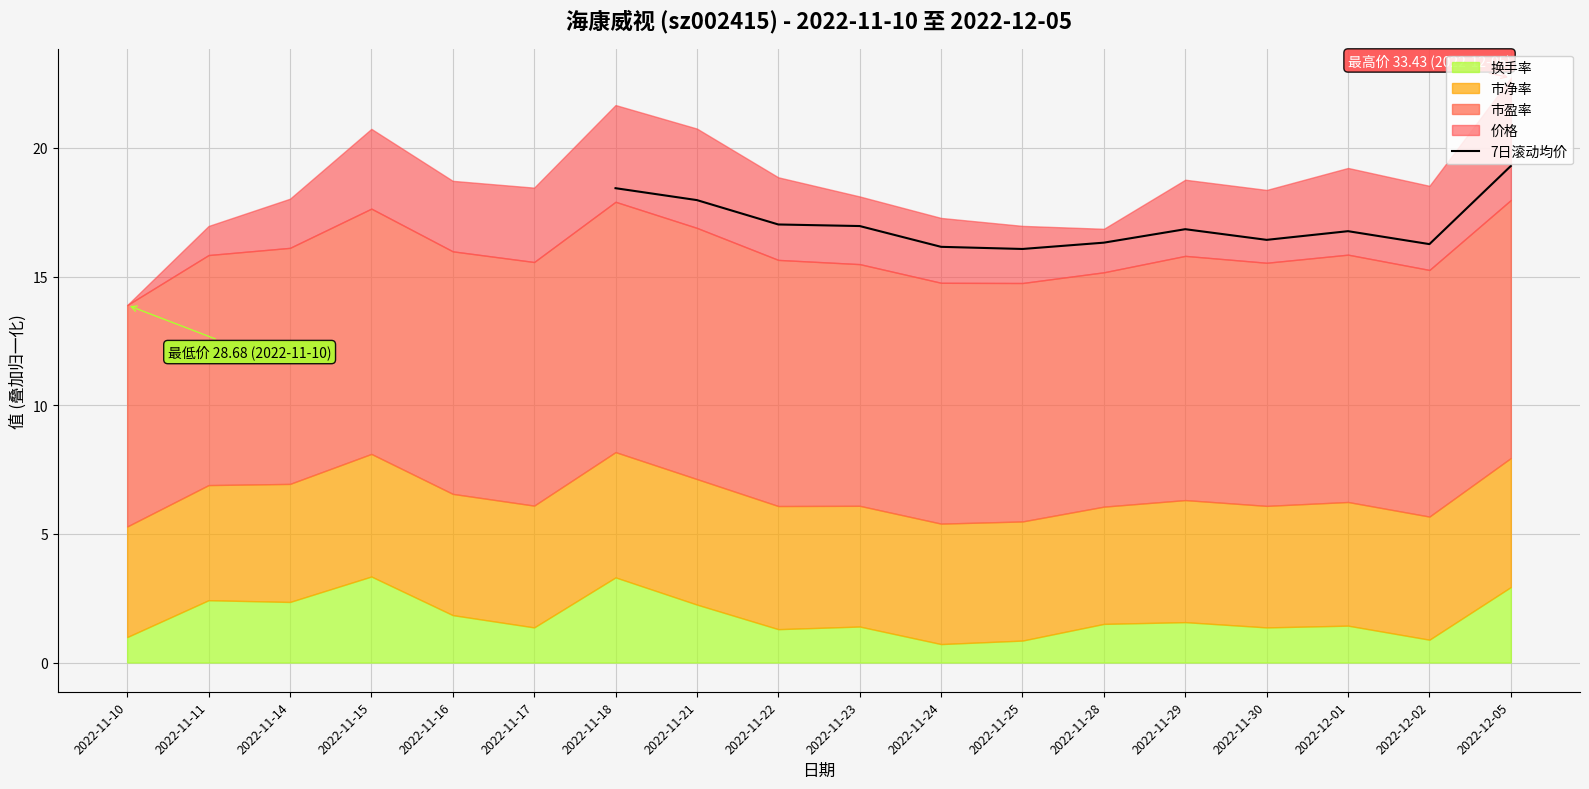

The value of 7日滚动均价 at 2022-11-29 is 5.3. True or false?

False